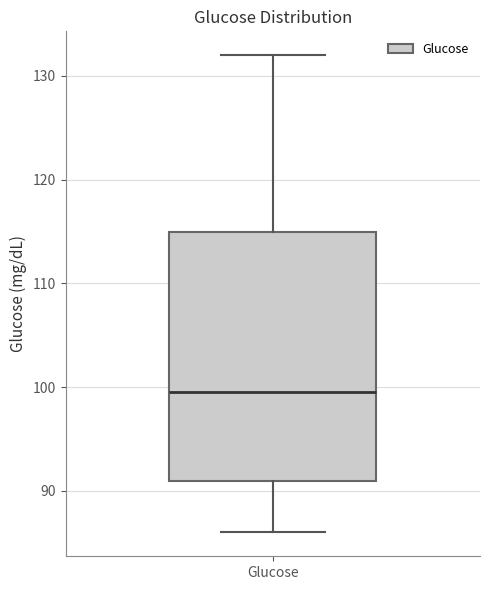

Read this box plot against the y-axis: the position of the median line, the range covered by the box, and the ends of both whiskers. The values are not printed on the chart, so give them approximately, as read against the axis.

median 100, box 91 to 115, whiskers 86 to 132